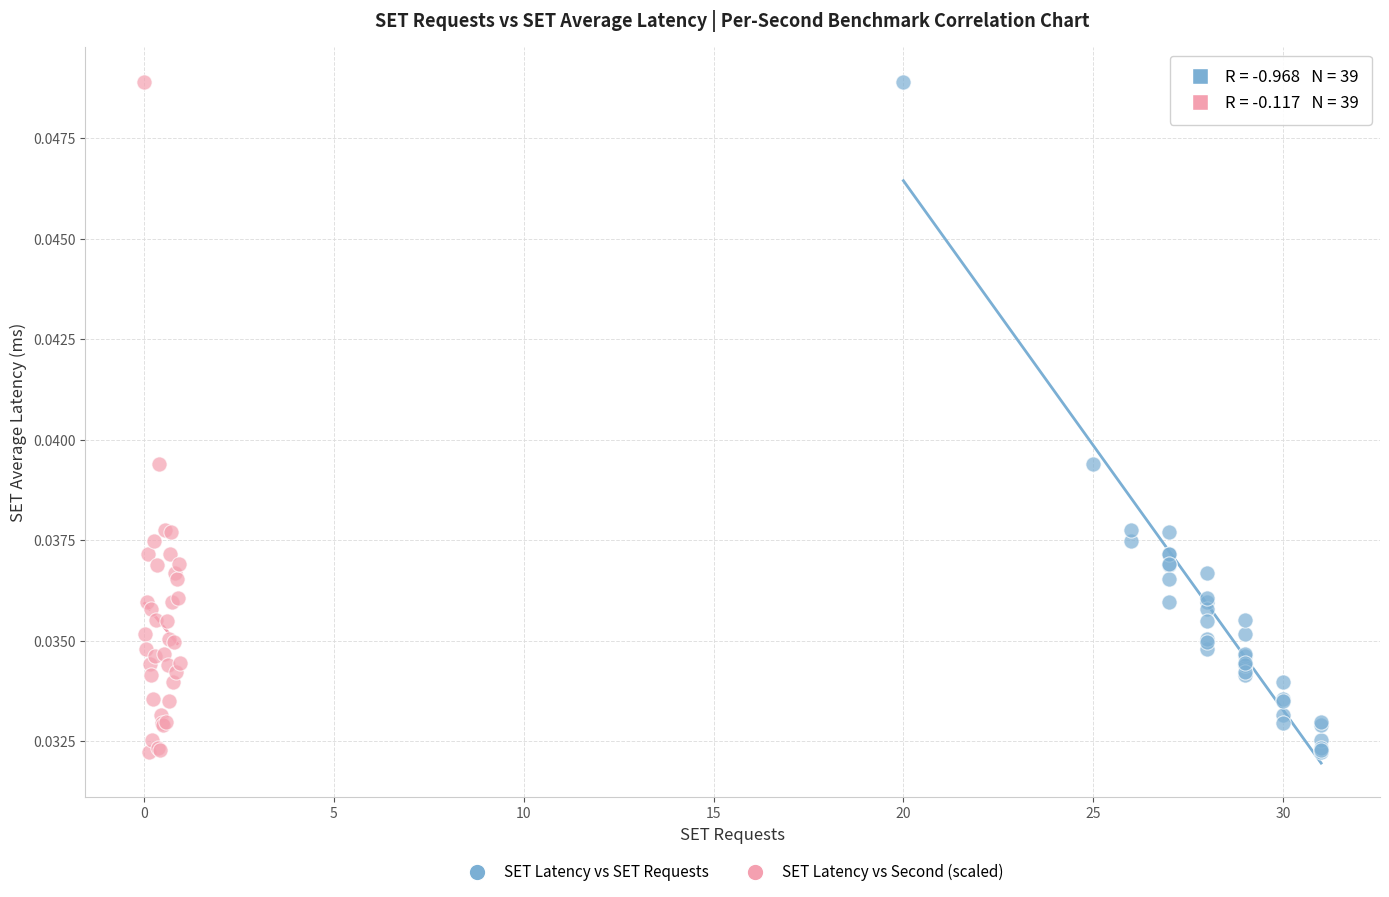

What are all the series names shown in the legend?

SET Latency vs SET Requests, SET Latency vs Second (scaled)